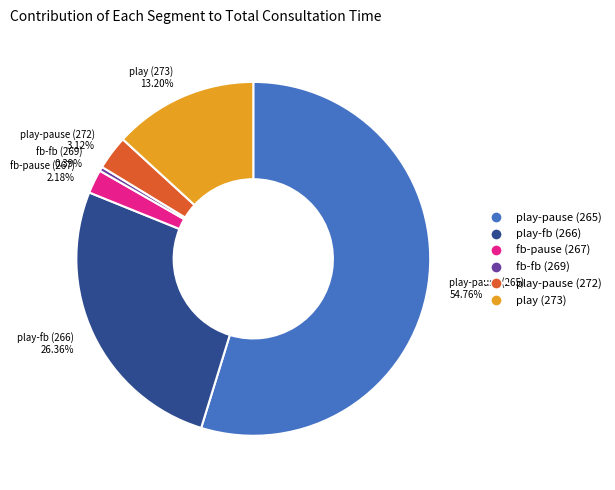

What percentage is the play-pause (272) slice, to the nearest percent?

3%